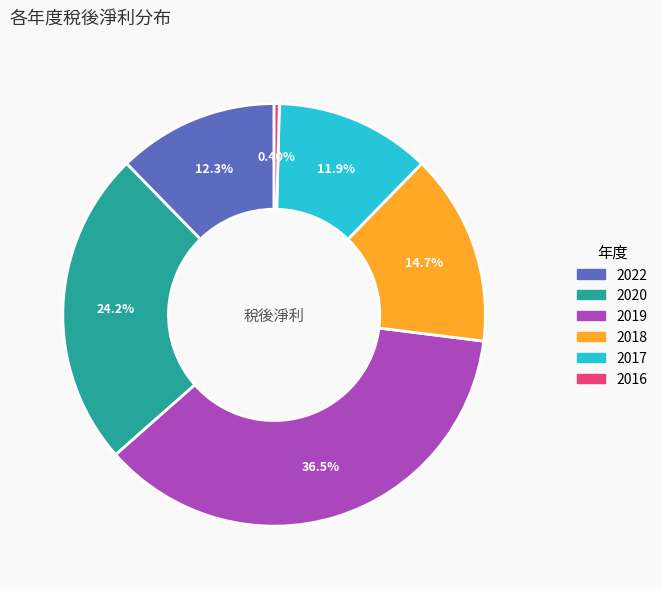

To the nearest percent, what is the combined percentage of 2020 and 2017?

36%